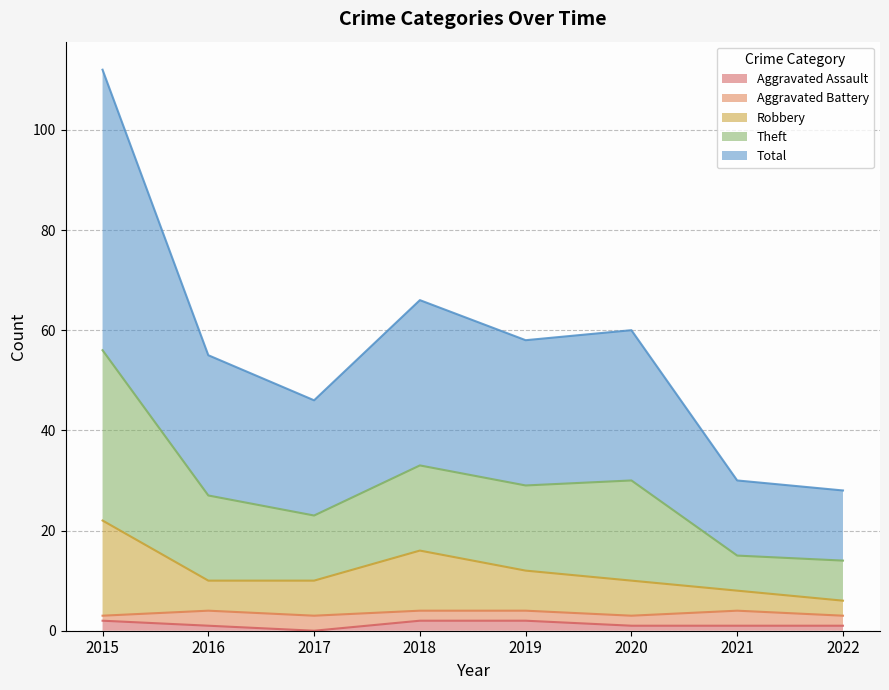

What is the minimum value for Robbery?

6